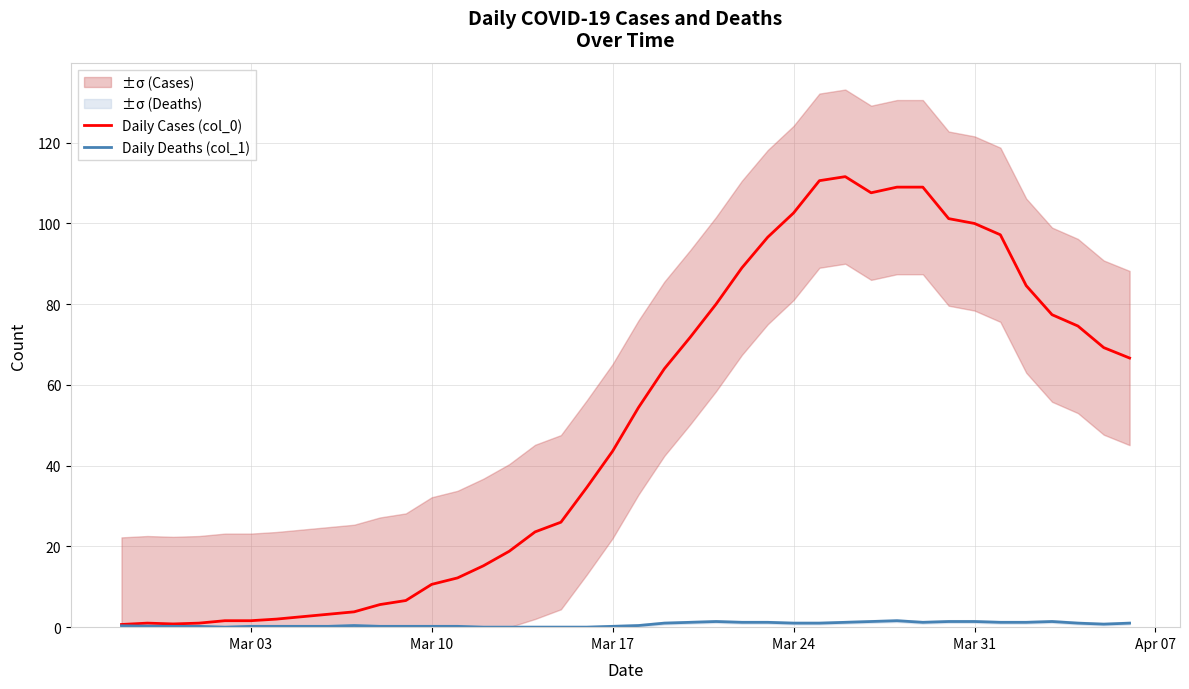

What is the minimum value for Daily Cases (col_0)?

0.7